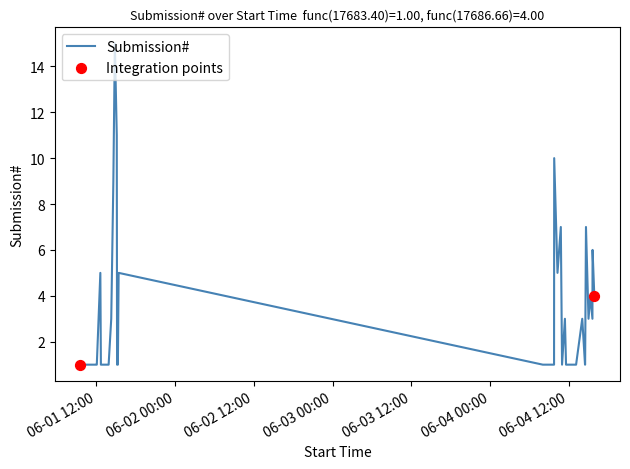

What is the greatest value displayed?

15